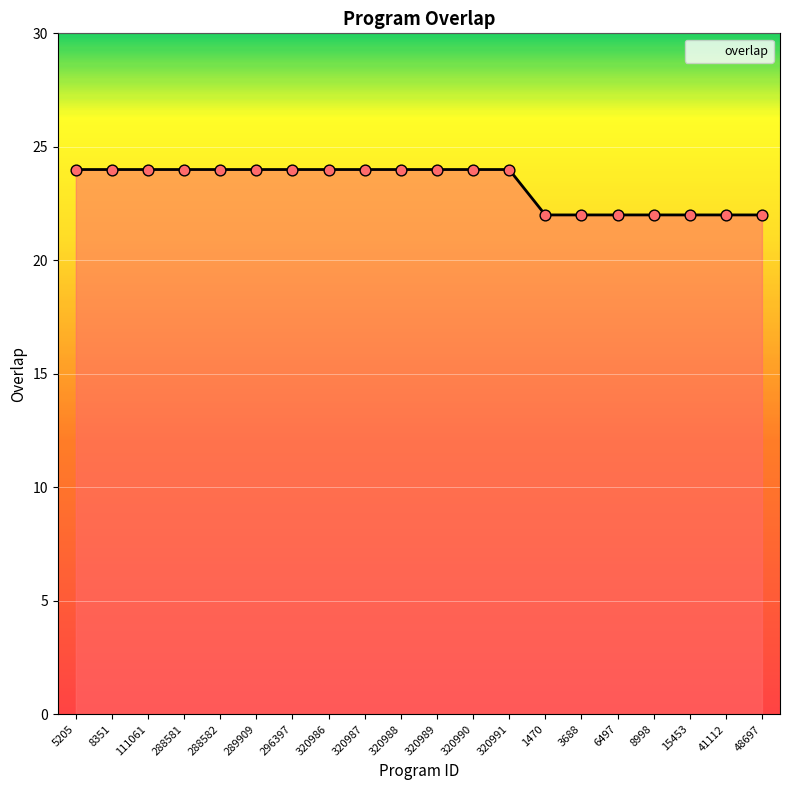

What is the change in value from 320989 to 6497?

-2